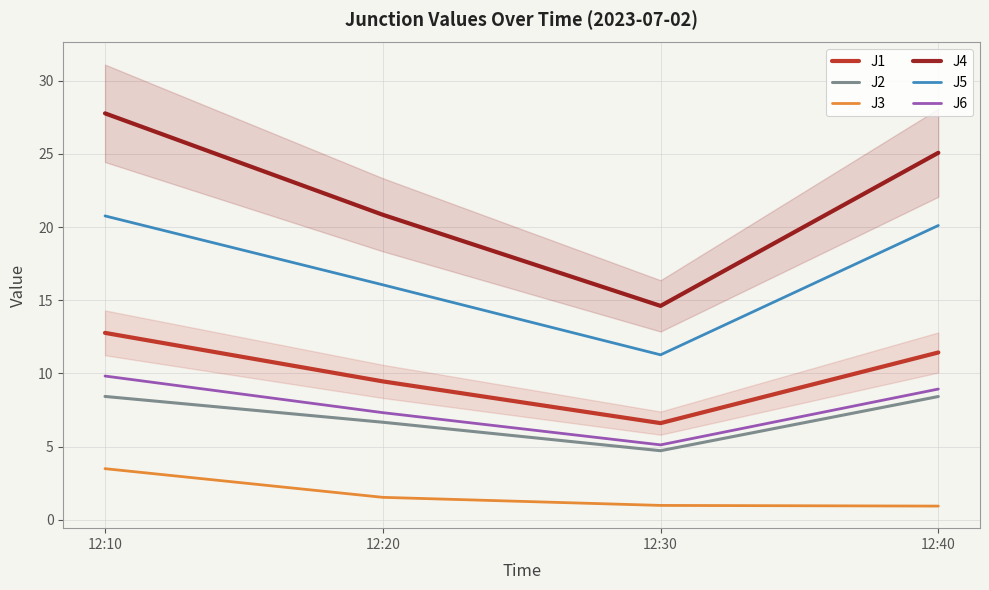

What value does the J4 series have at 12:30?

14.6